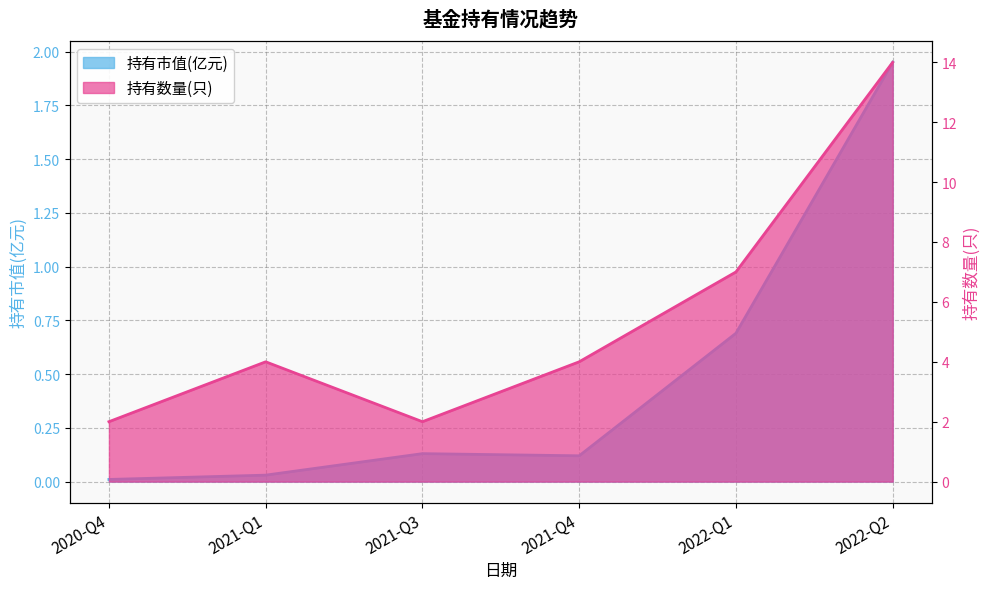

True or false: 持有数量(只) and 持有市值(亿元) intersect in this chart.

False